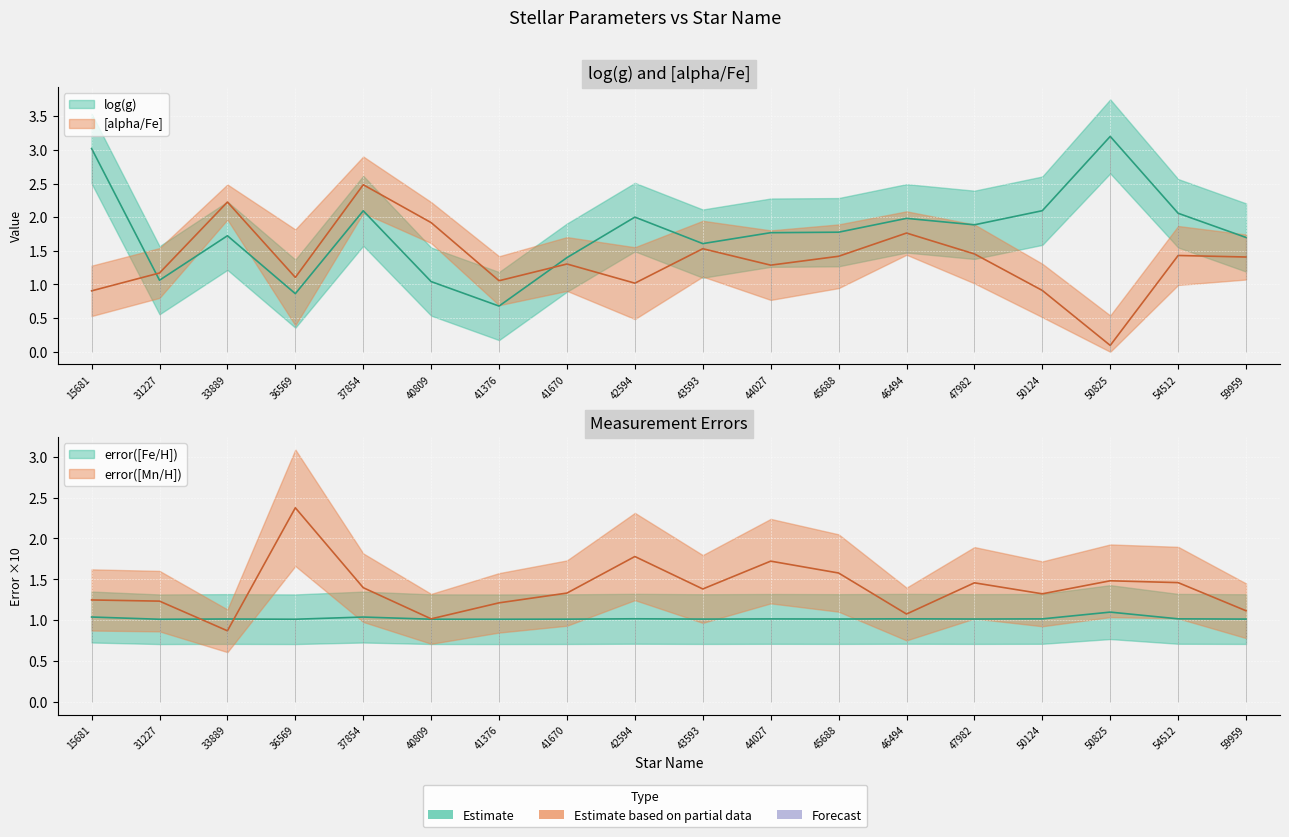

Count the number of data series in this chart.

4